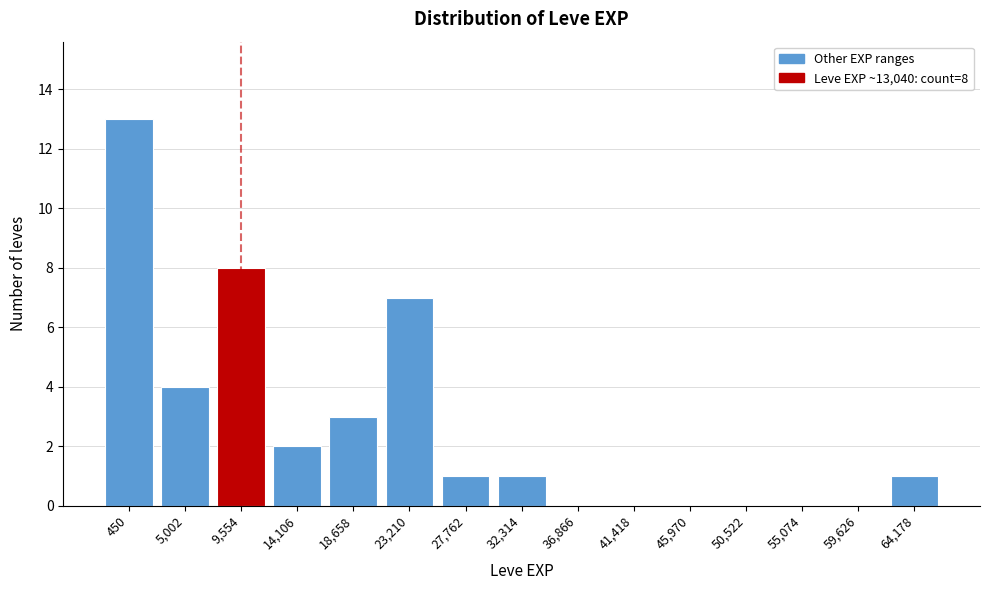

Reading right to left, transcribe all the data shown in this chart.

64,178=1	59,626=0	55,074=0	50,522=0	45,970=0	41,418=0	36,866=0	32,314=1	27,762=1	23,210=7	18,658=3	14,106=2	9,554=8	5,002=4	450=13